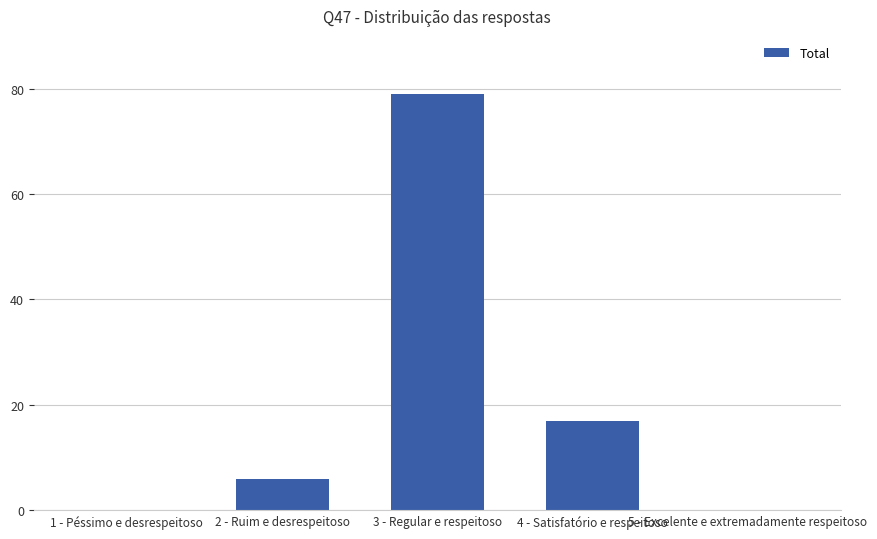

What is the sum of the values at 5 - Excelente e extremadamente respeitoso and 2 - Ruim e desrespeitoso?

6